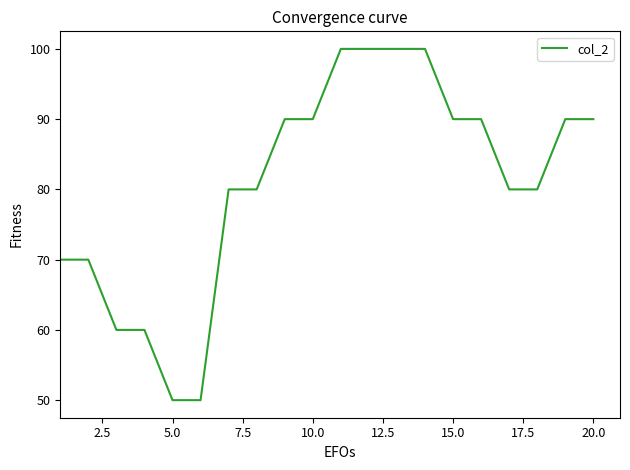

How many categories are shown in the chart?

20